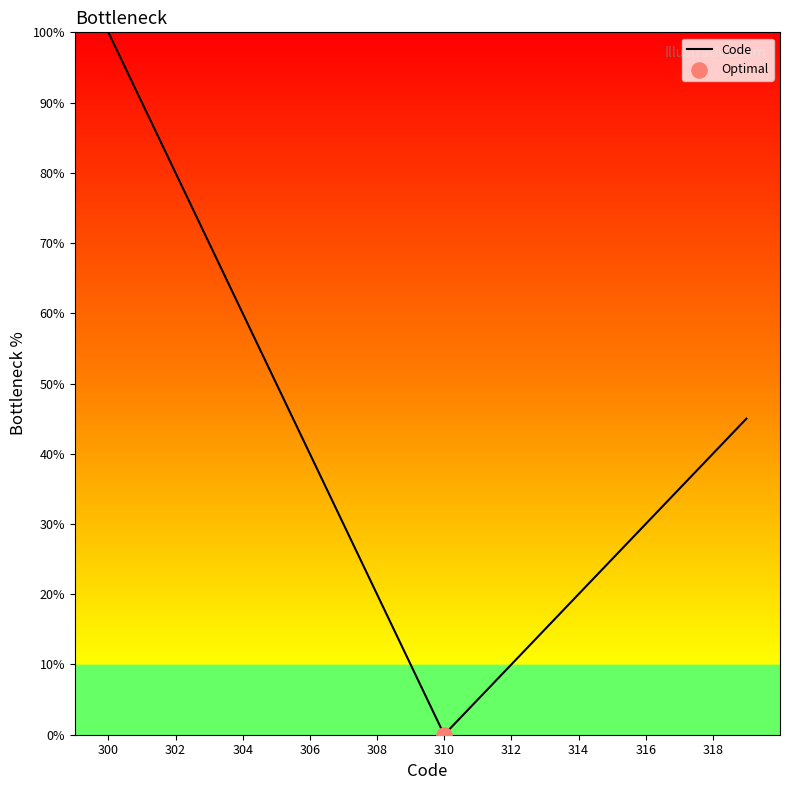

What is the greatest value displayed?

100.0